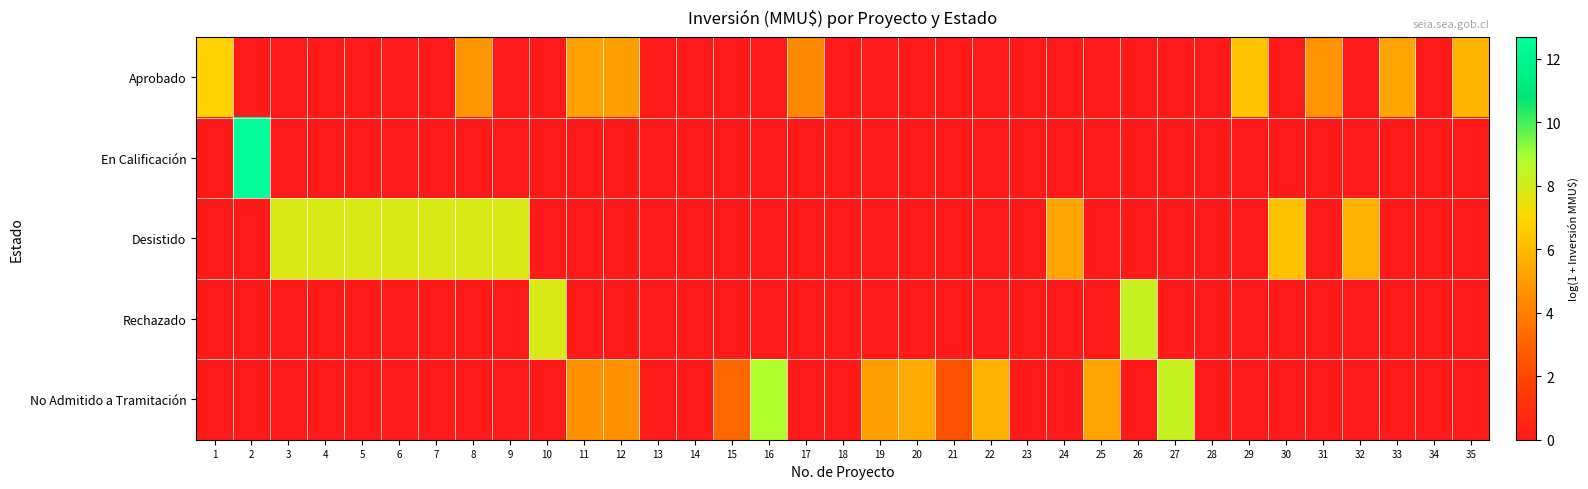

Reading left to right, what are all the values shown in this chart?

Aprobado: 1=6.8	2=0.0	3=0.0	4=0.0	5=0.0	6=0.0	7=0.0	8=4.8	9=0.0	10=0.0	11=5.2	12=5.1	13=0.0	14=0.0	15=0.0	16=0.0	17=4.4	18=0.0	19=0.0	20=0.0	21=0.0	22=0.0	23=0.0	24=0.0	25=0.0	26=0.0	27=0.0	28=0.0	29=6.3	30=0.0	31=4.7	32=0.0	33=5.3	34=0.0	35=5.9
En Calificación: 1=0.0	2=12.7	3=0.0	4=0.0	5=0.0	6=0.0	7=0.0	8=0.0	9=0.0	10=0.0	11=0.0	12=0.0	13=0.0	14=0.0	15=0.0	16=0.0	17=0.0	18=0.0	19=0.0	20=0.0	21=0.0	22=0.0	23=0.0	24=0.0	25=0.0	26=0.0	27=0.0	28=0.0	29=0.0	30=0.0	31=0.0	32=0.0	33=0.0	34=0.0	35=0.0
Desistido: 1=0.0	2=0.0	3=7.9	4=7.9	5=7.9	6=7.9	7=7.9	8=7.9	9=7.9	10=0.0	11=0.0	12=0.0	13=0.0	14=0.0	15=0.0	16=0.0	17=0.0	18=0.0	19=0.0	20=0.0	21=0.0	22=0.0	23=0.0	24=5.3	25=0.0	26=0.0	27=0.0	28=0.0	29=0.0	30=6.3	31=0.0	32=5.7	33=0.0	34=0.0	35=0.0
Rechazado: 1=0.0	2=0.0	3=0.0	4=0.0	5=0.0	6=0.0	7=0.0	8=0.0	9=0.0	10=7.9	11=0.0	12=0.0	13=0.0	14=0.0	15=0.0	16=0.0	17=0.0	18=0.0	19=0.0	20=0.0	21=0.0	22=0.0	23=0.0	24=0.0	25=0.0	26=8.3	27=0.0	28=0.0	29=0.0	30=0.0	31=0.0	32=0.0	33=0.0	34=0.0	35=0.0
No Admitido a Tramitación: 1=0.0	2=0.0	3=0.0	4=0.0	5=0.0	6=0.0	7=0.0	8=0.0	9=0.0	10=0.0	11=4.6	12=4.6	13=0.0	14=0.0	15=3.1	16=8.8	17=0.0	18=0.0	19=5.1	20=5.5	21=2.4	22=5.7	23=0.0	24=0.0	25=5.3	26=0.0	27=8.3	28=0.0	29=0.0	30=0.0	31=0.0	32=0.0	33=0.0	34=0.0	35=0.0